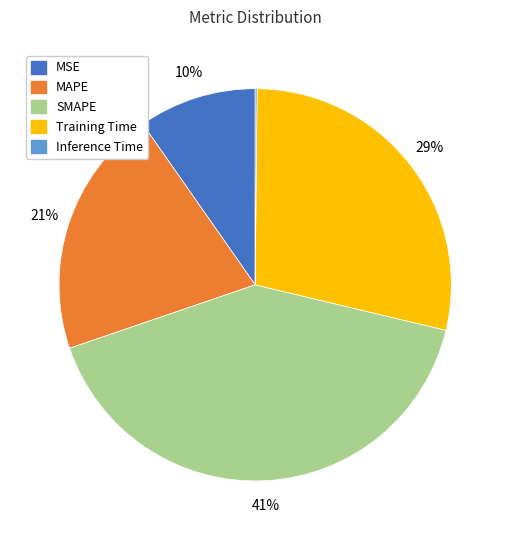

Combined, do MAPE and Training Time account for over 50%?

No